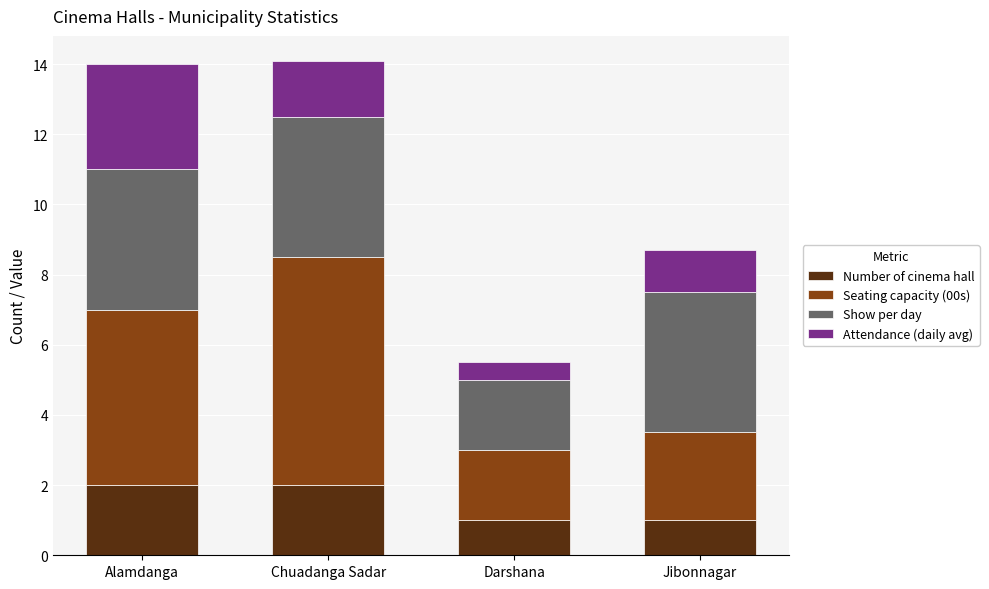

What is the total value across all series at Jibonnagar?

8.7